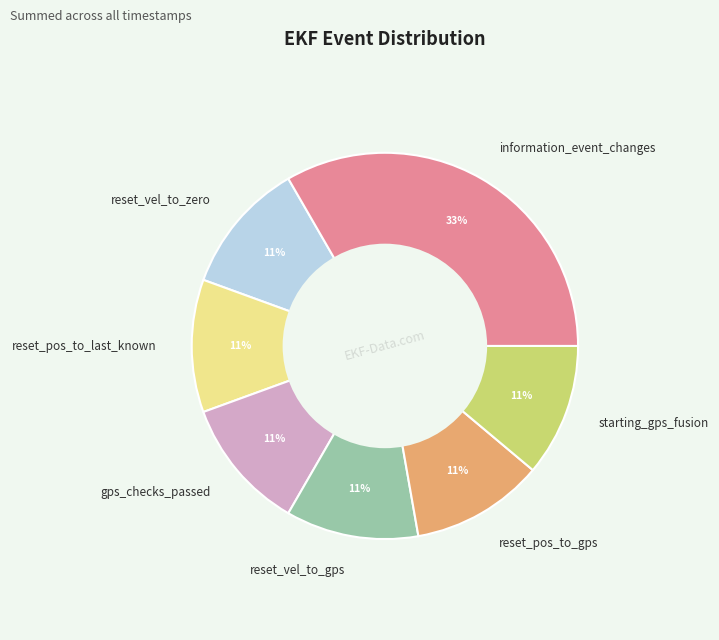

How many segments does this pie chart have?

7